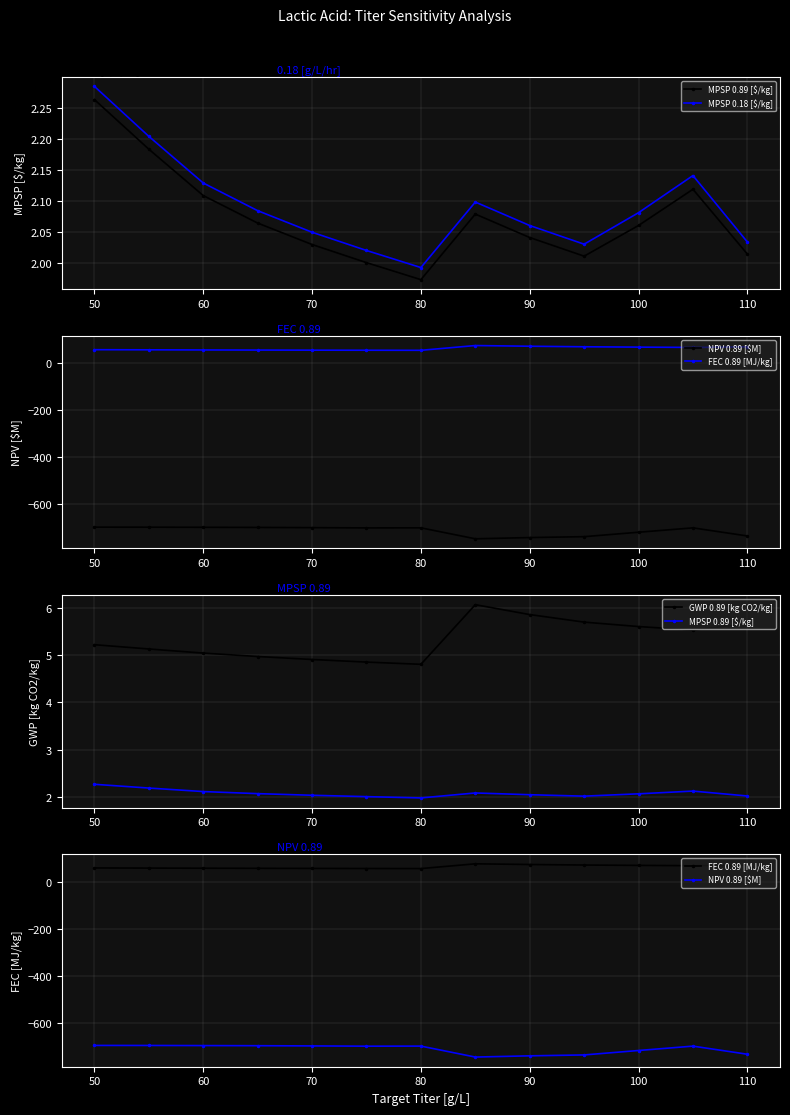

How many values in the NPV 0.89 [$M] series exceed -700?

5